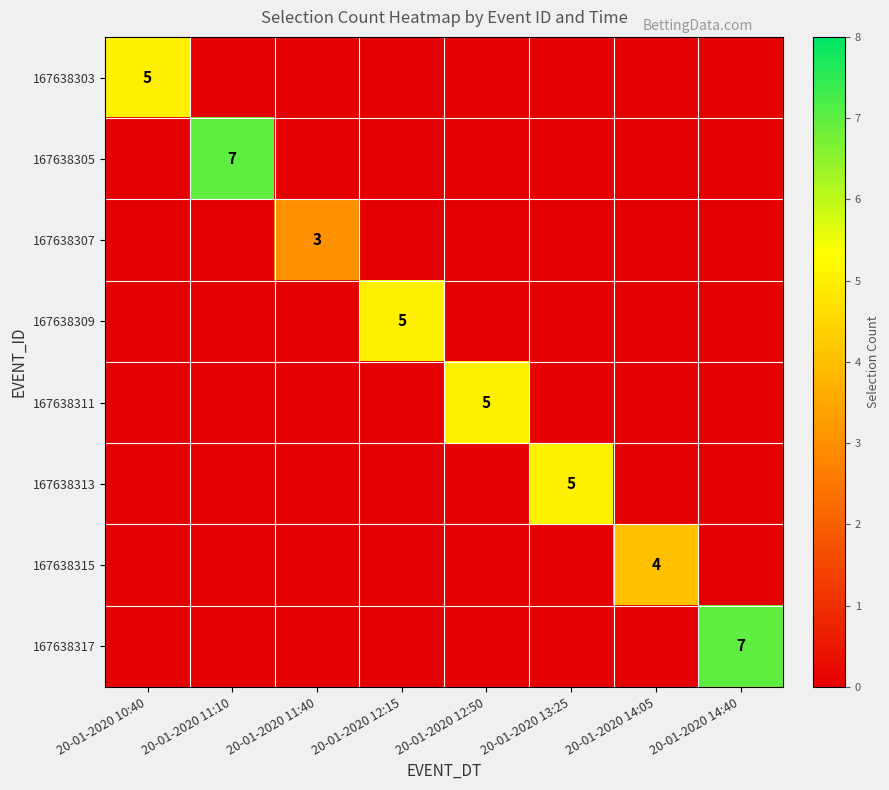

What is the difference between the maximum and minimum values in the 167638313 series?

5